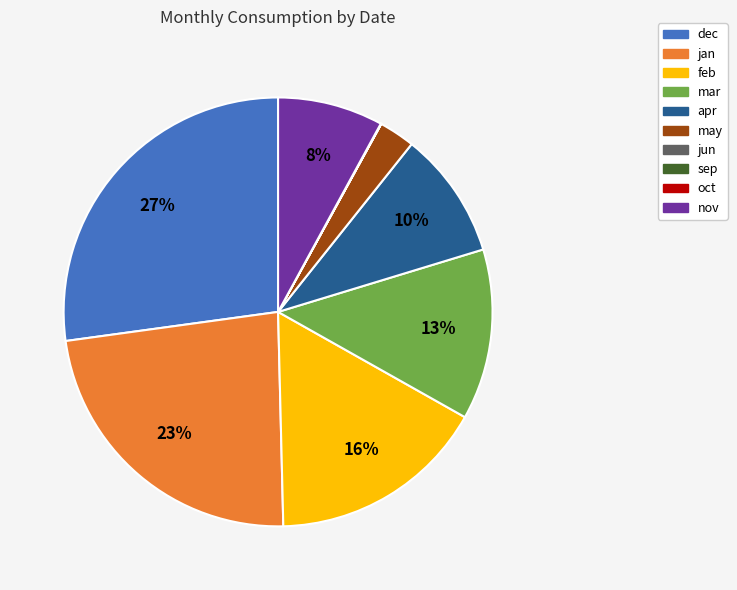

Is there any slice that represents more than half of the pie?

No